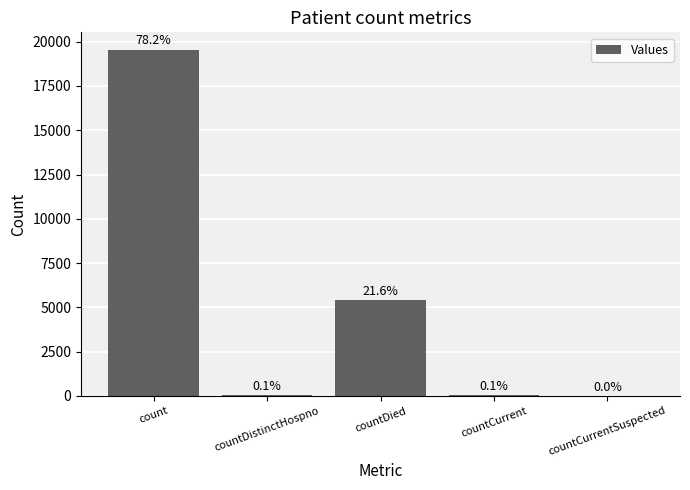

Where does the data first go above 36?

count